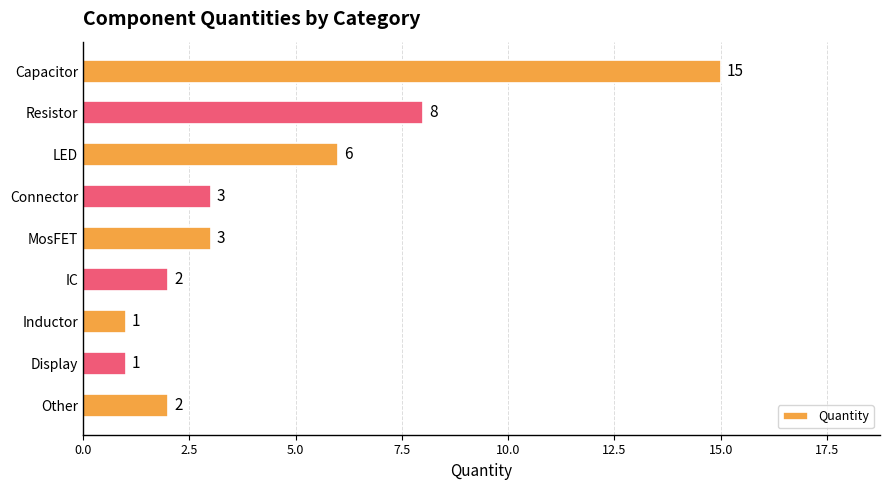

Reading top to bottom, what are all the values shown in this chart?

Capacitor=15	Resistor=8	LED=6	Connector=3	MosFET=3	IC=2	Inductor=1	Display=1	Other=2